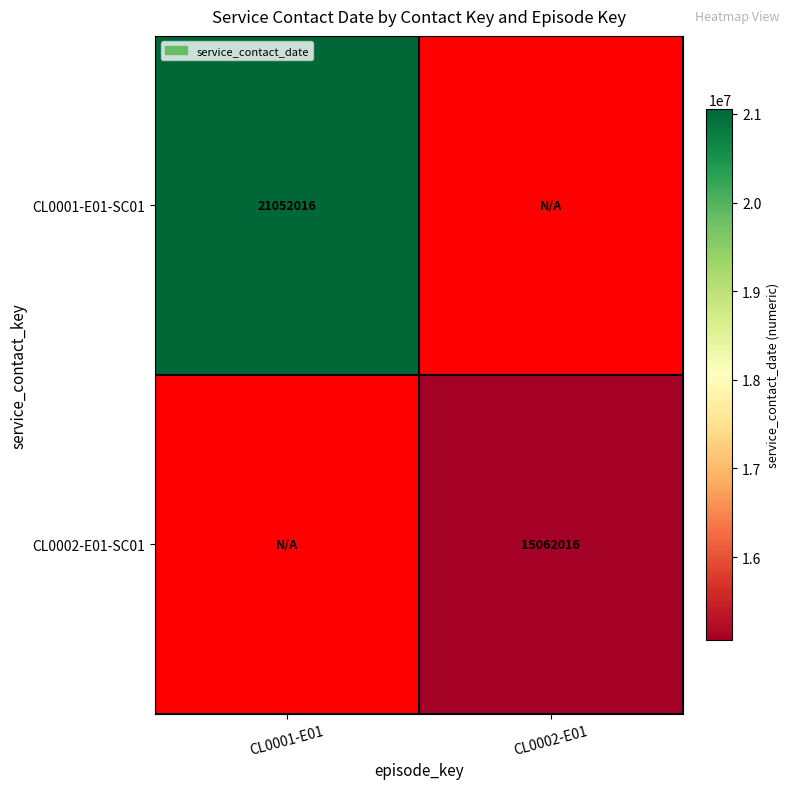

The CL0001-E01-SC01 series shows 21052016 at CL0001-E01. True or false?

True